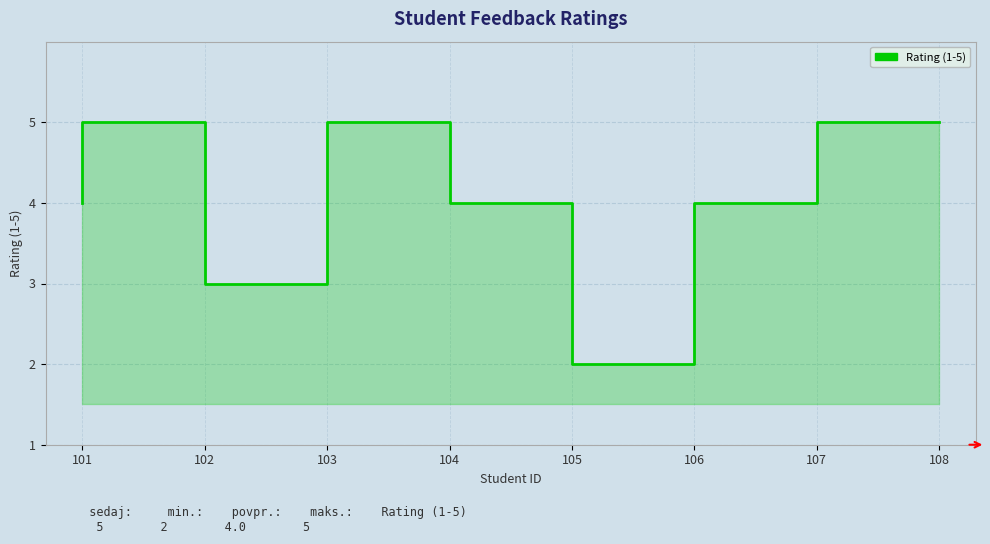

What is the change in value from 103 to 105?

+1